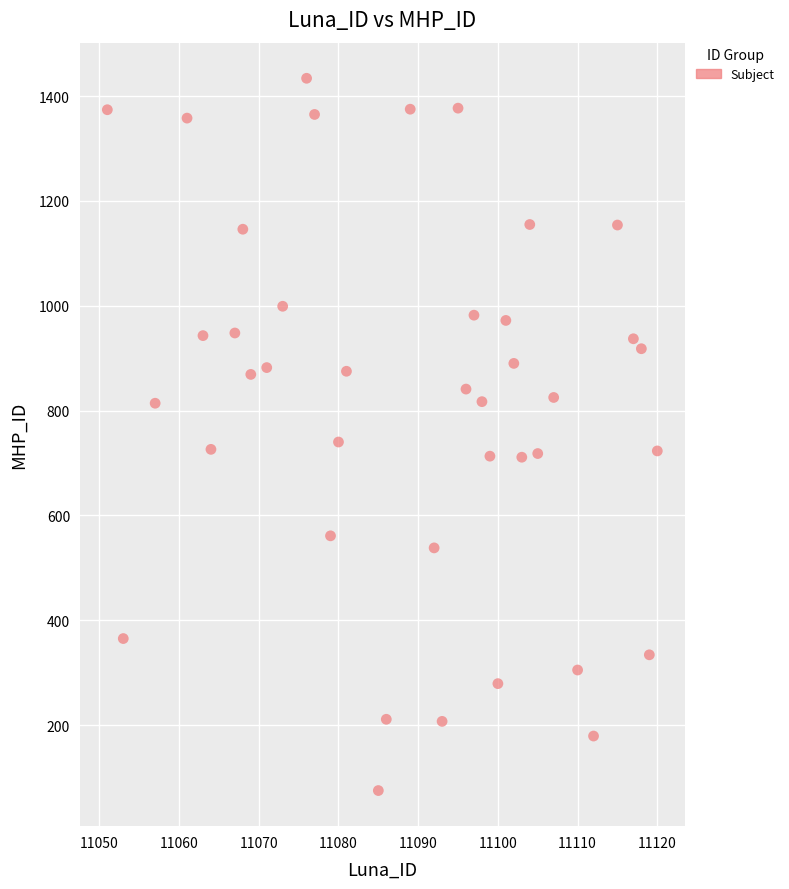

What is the range of Y values (max minus min)?

1359